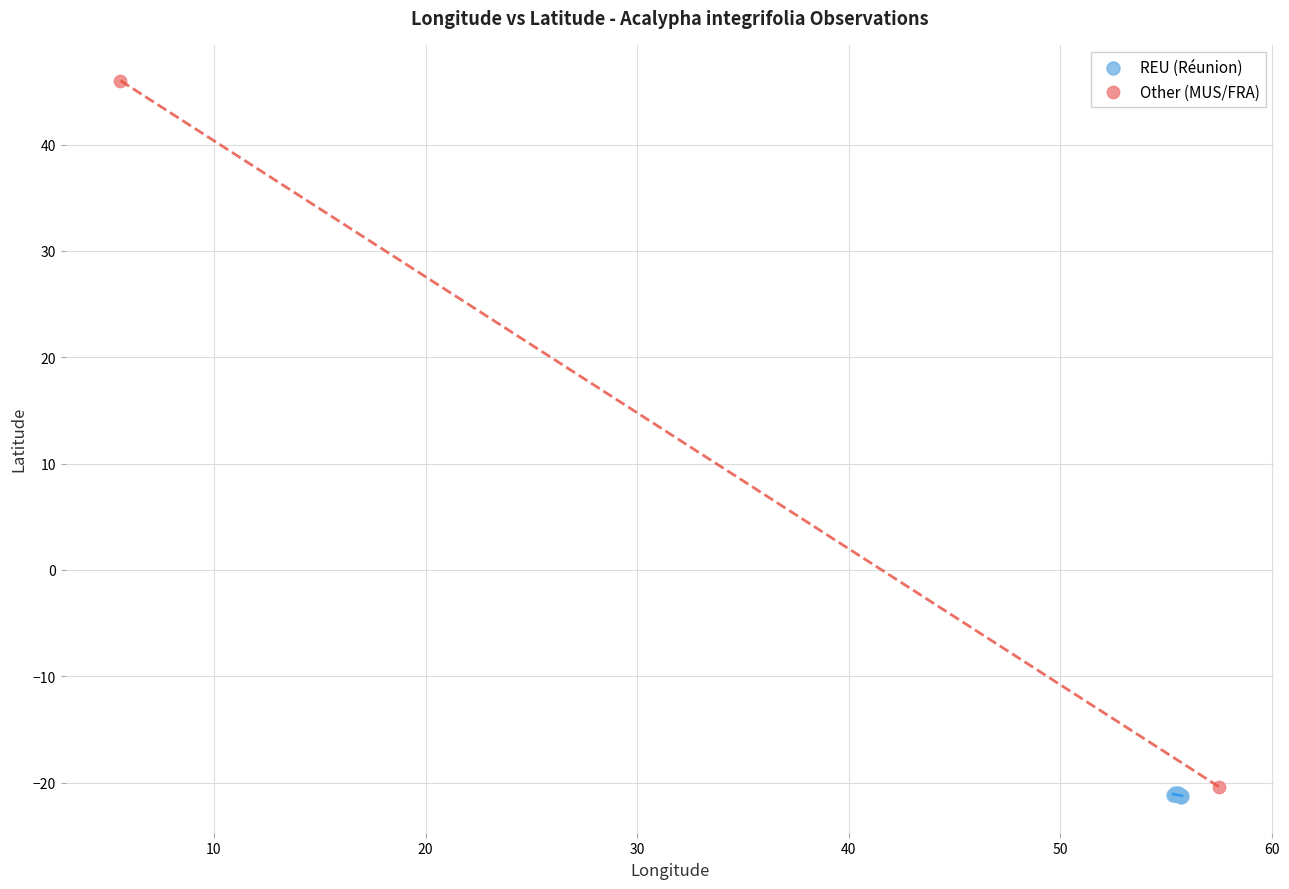

What are all the series names shown in the legend?

REU (Réunion), Other (MUS/FRA)